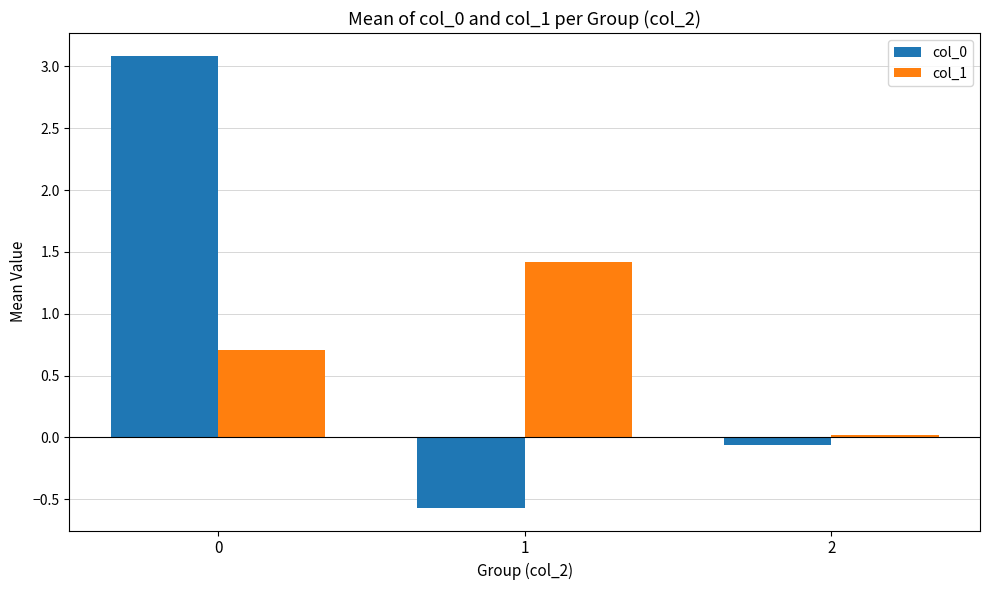

True or false: col_0 has a value of -0.1 at 2.

True